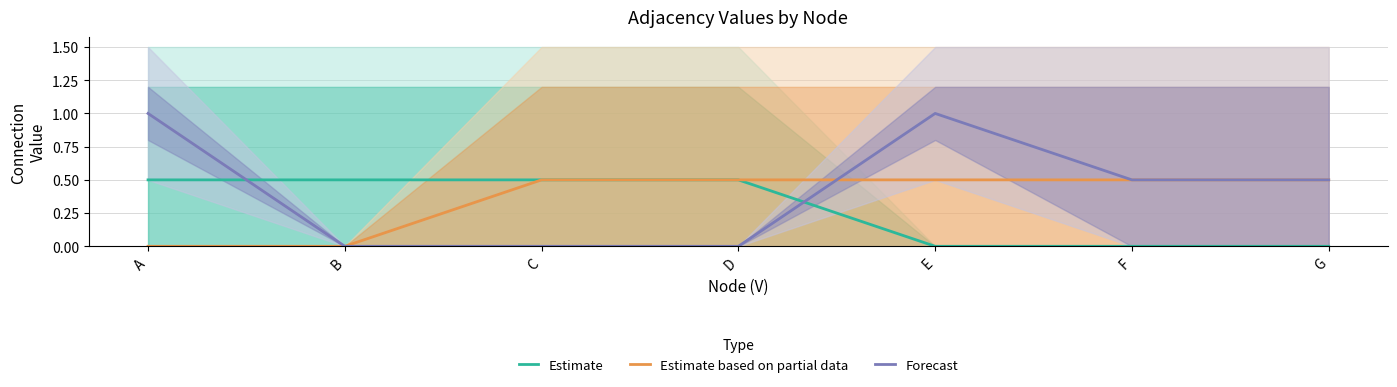

Reading left to right, what are all the values shown in this chart?

Estimate: A=0.5	B=0.5	C=0.5	D=0.5	E=0.0	F=0.0	G=0.0
Estimate based on partial data: A=0.0	B=0.0	C=0.5	D=0.5	E=0.5	F=0.5	G=0.5
Forecast: A=1.0	B=0.0	C=0.0	D=0.0	E=1.0	F=0.5	G=0.5